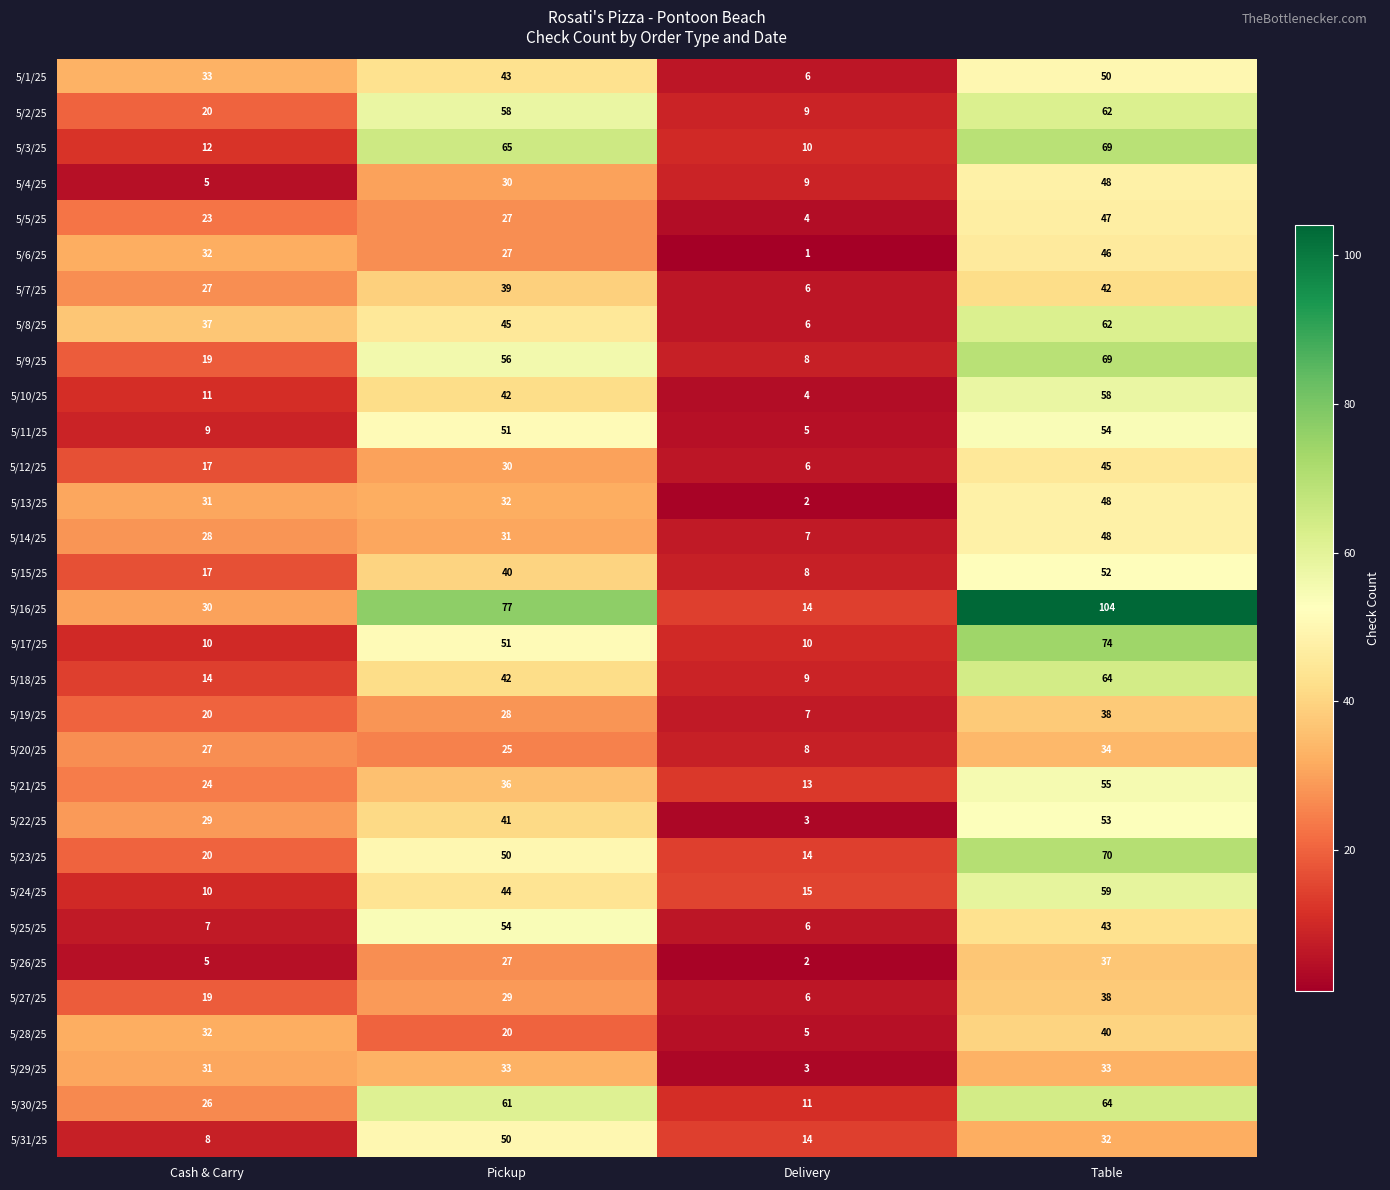

How many values in the 5/13/25 series are below 32?

2